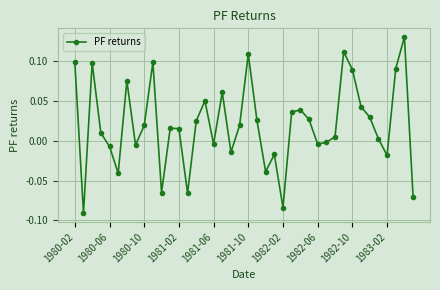

How many points are lower than both their immediate neighbors (excluding endpoints)?

11